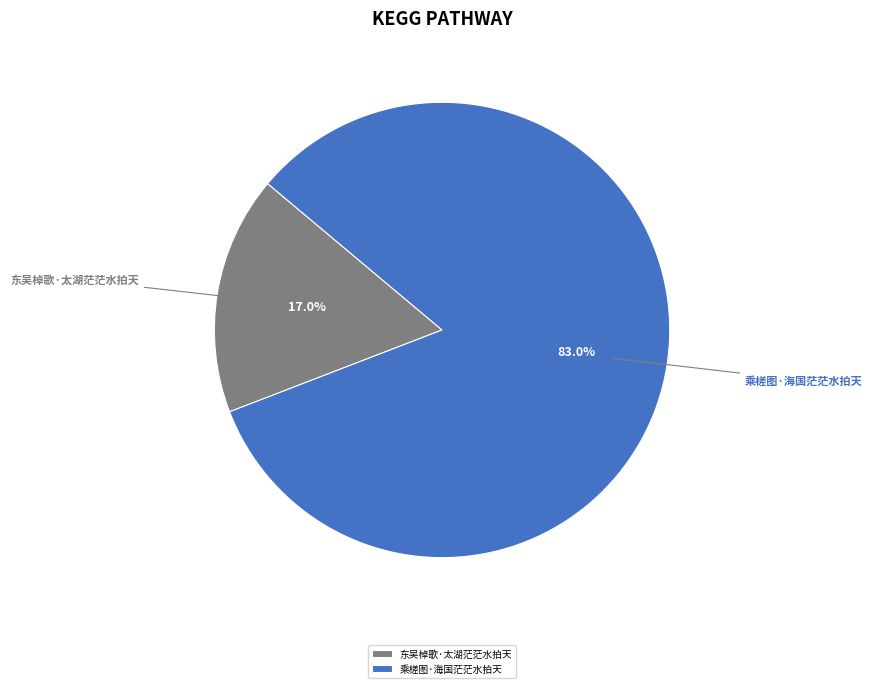

To the nearest percent, what is the combined percentage of 东吴棹歌·太湖茫茫水拍天 and 乘槎图·海国茫茫水拍天?

100%